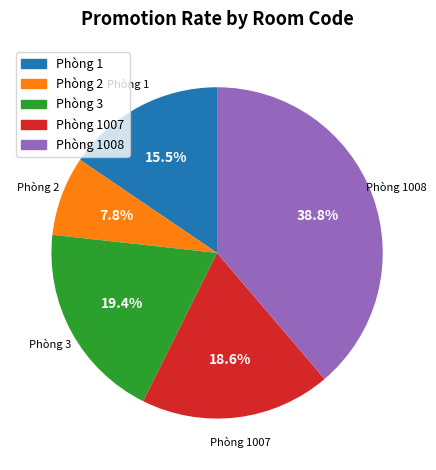

Does any single category account for the majority?

No